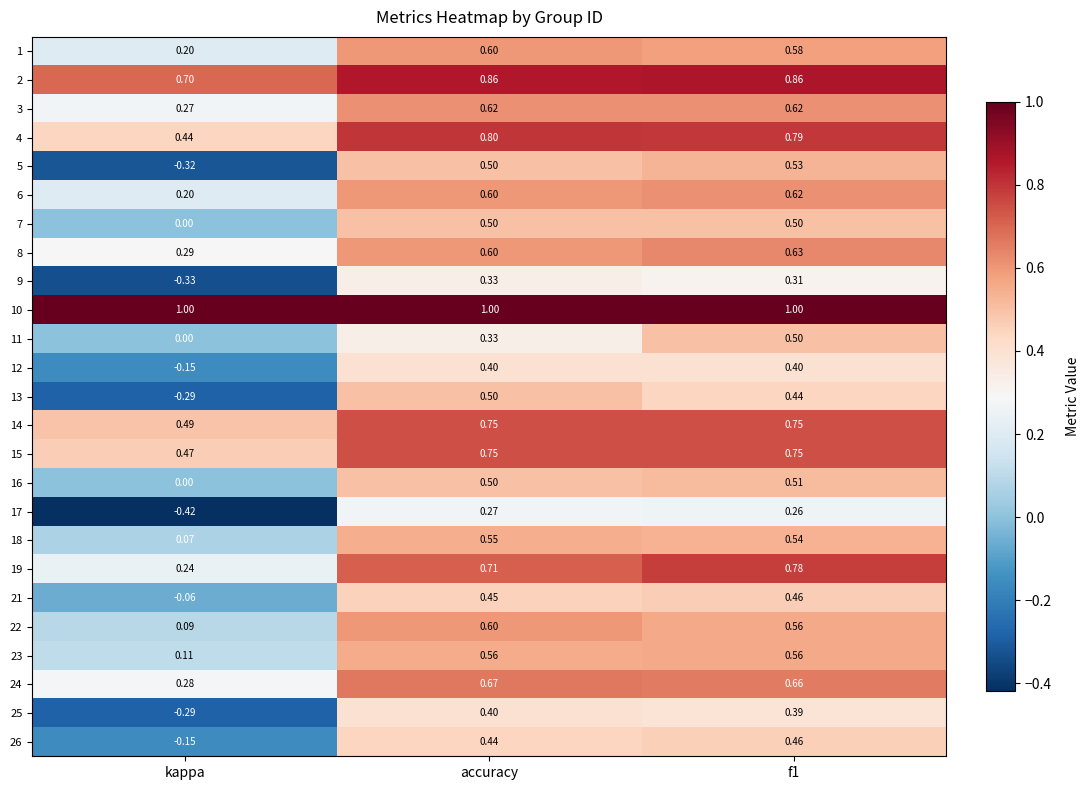

What is the greatest value displayed?

1.0